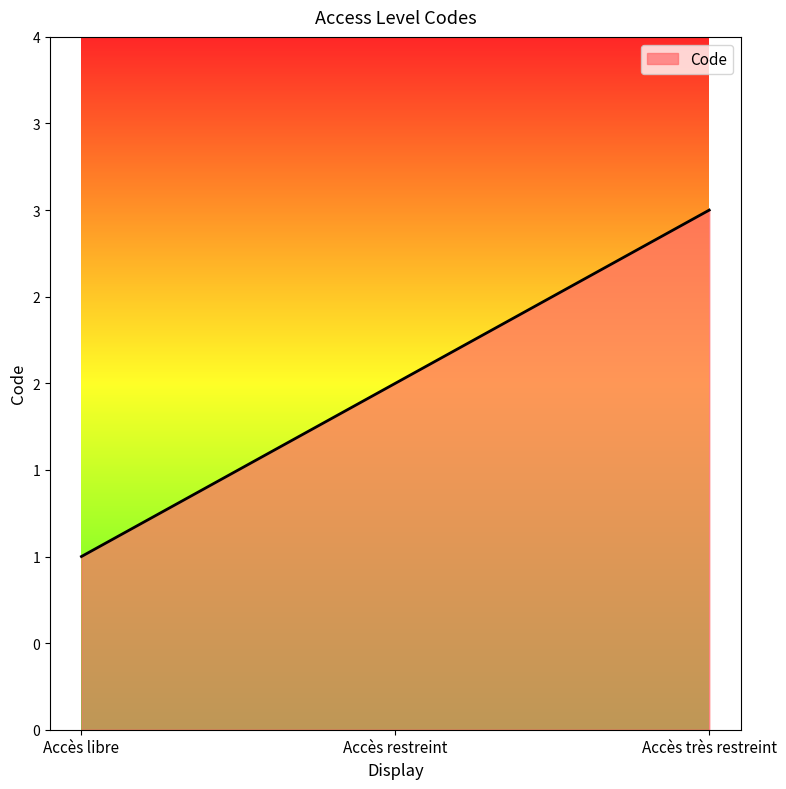

At which category does the chart reach its peak across all series?

Accès très restreint